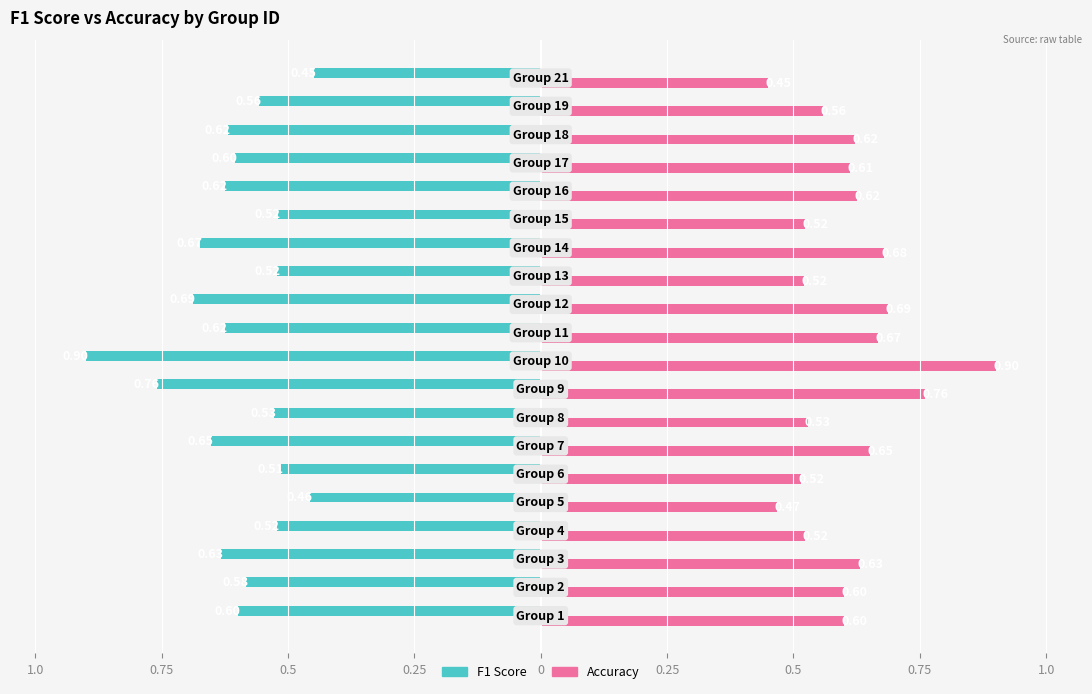

What are all the series names shown in the legend?

F1 Score, Accuracy